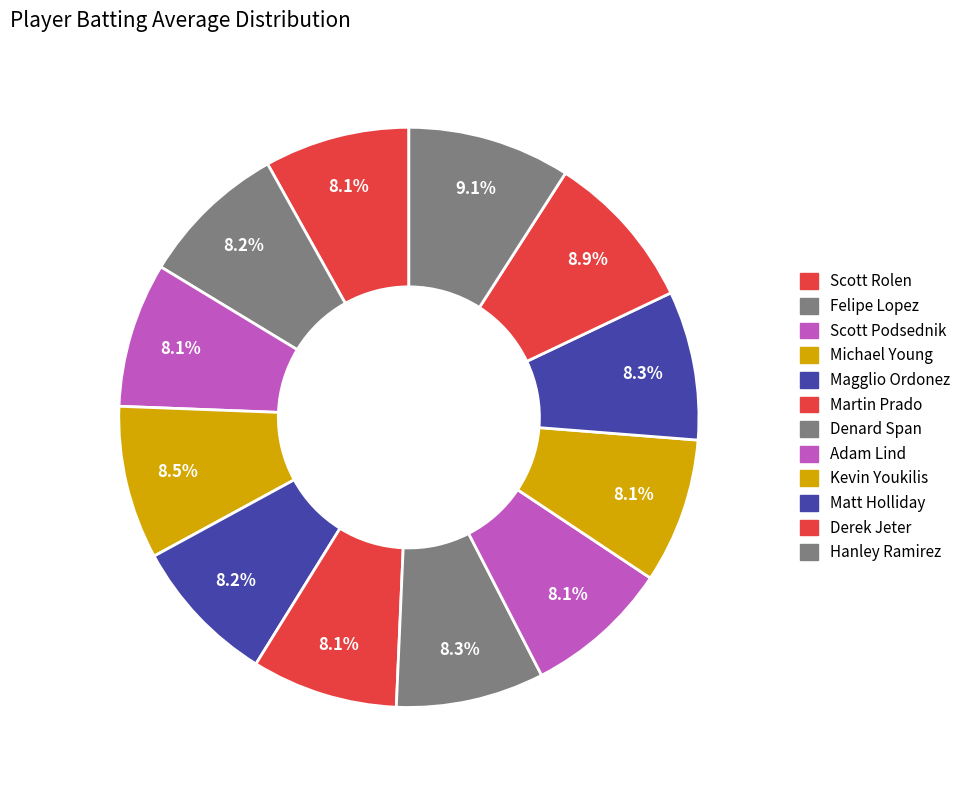

How many slices are in this pie chart?

12